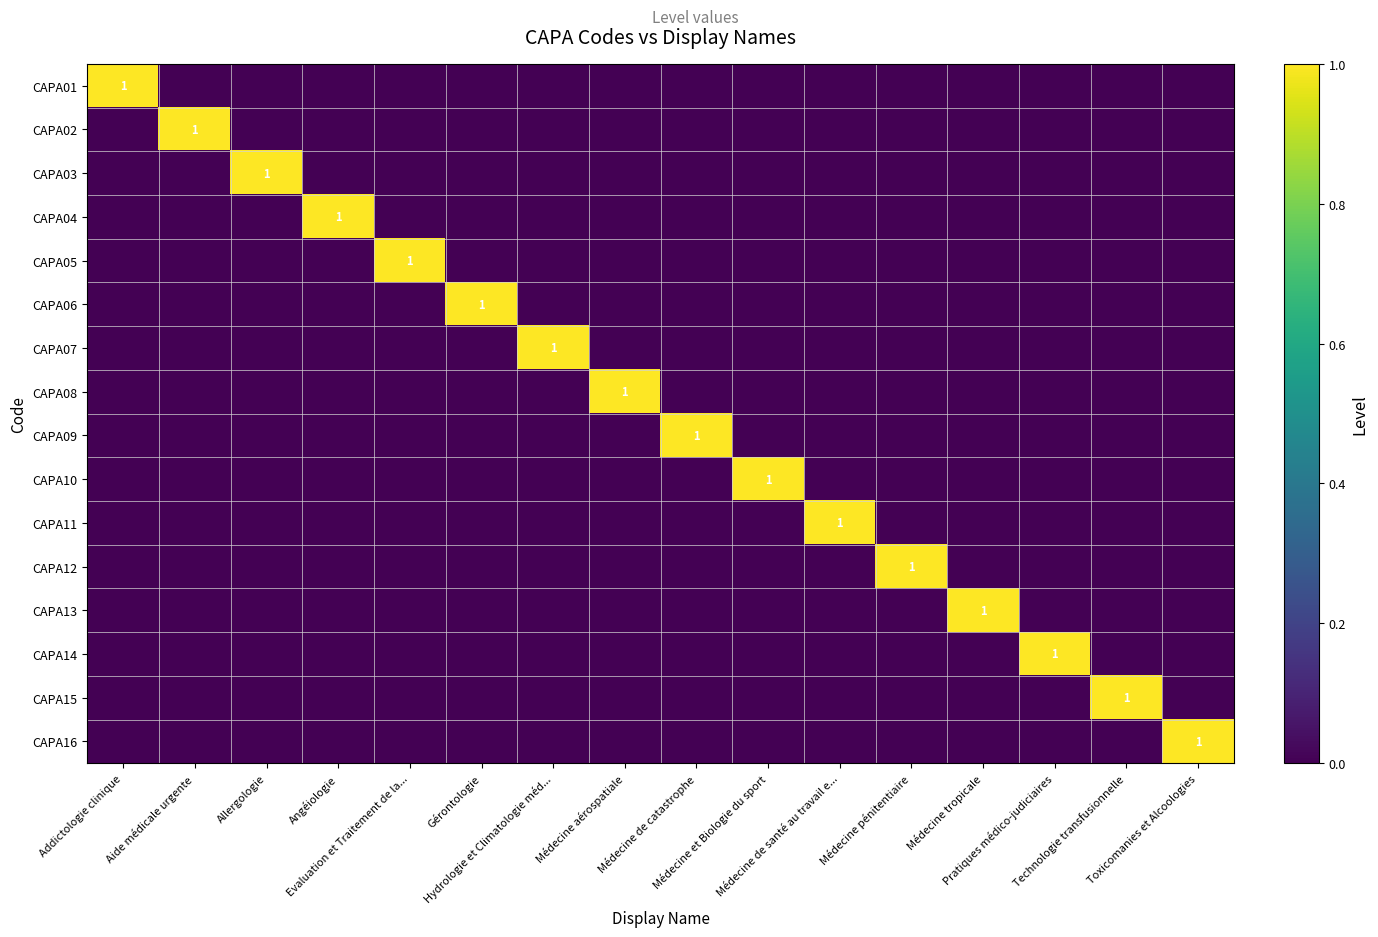

How many values in CAPA10 are above zero?

1